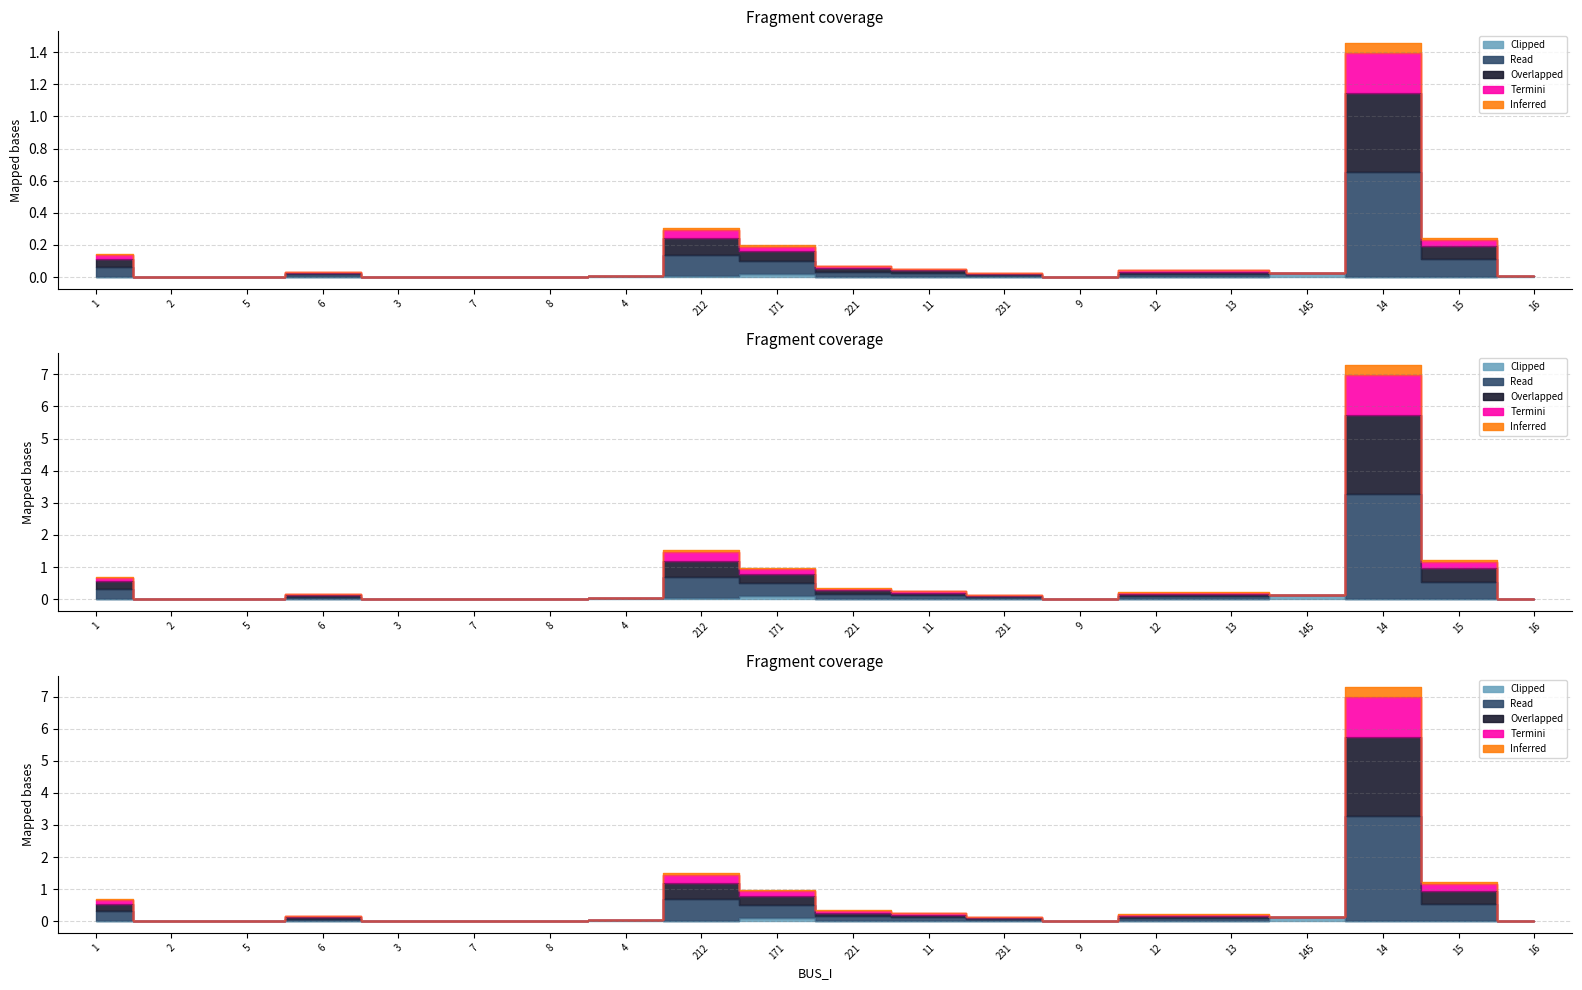

How many lines are shown in the chart?

3